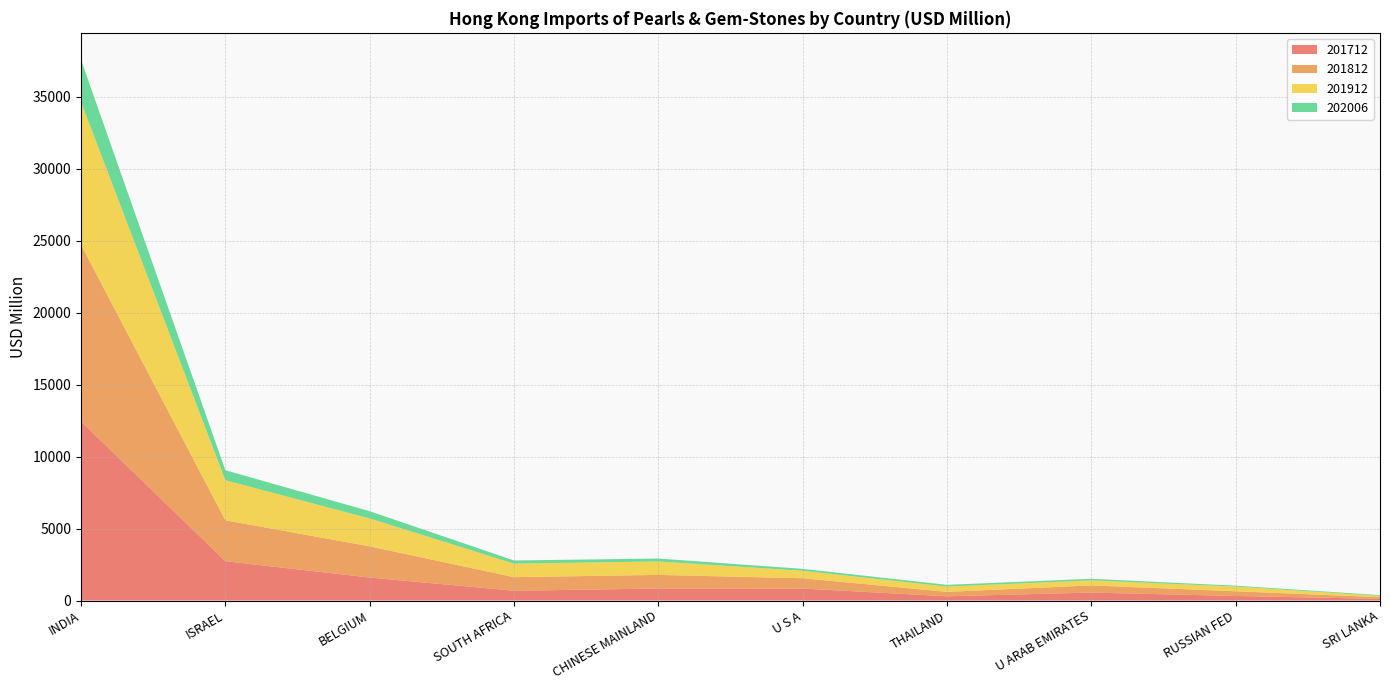

Reading left to right, extract all data points from this chart.

201712: 12441.8	2731.9	1596.9	679.9	833.9	832.2	294.3	552.0	315.8	114.1
201812: 12267.1	2840.6	2167.4	942.6	945.3	714.9	308.7	495.5	326.3	115.9
201912: 9916.7	2786.1	1934.2	939.8	935.3	520.1	366.7	351.6	324.6	94.3
202006: 2927.0	693.6	505.7	219.1	203.2	131.2	118.7	109.3	63.6	50.8